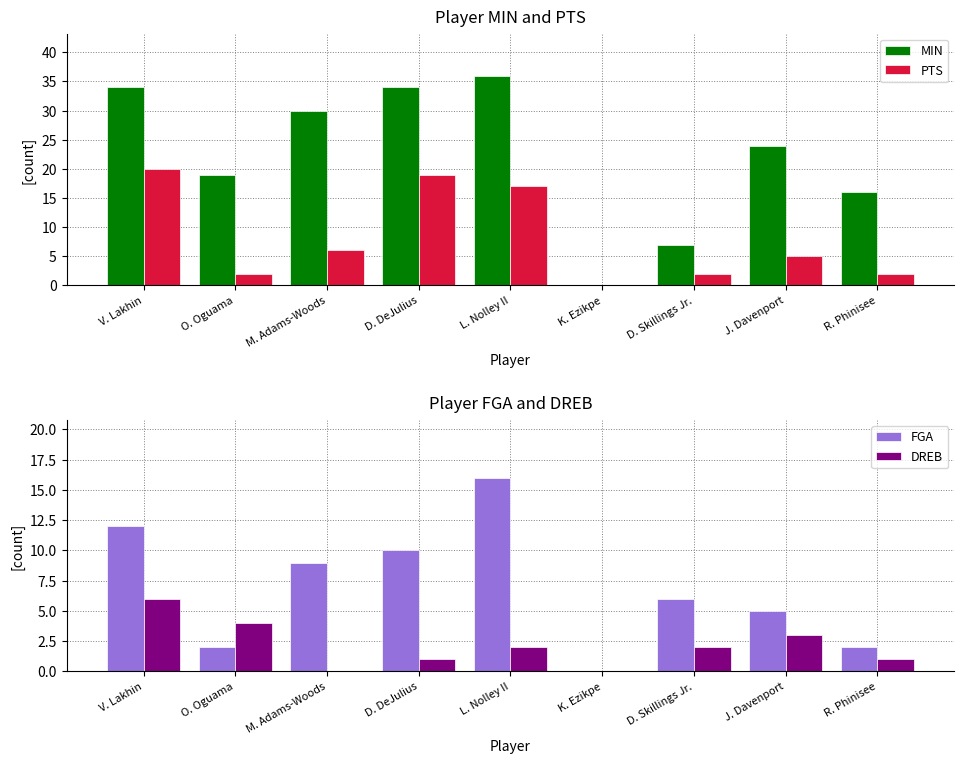

At which label does MIN first exceed 24?

V. Lakhin